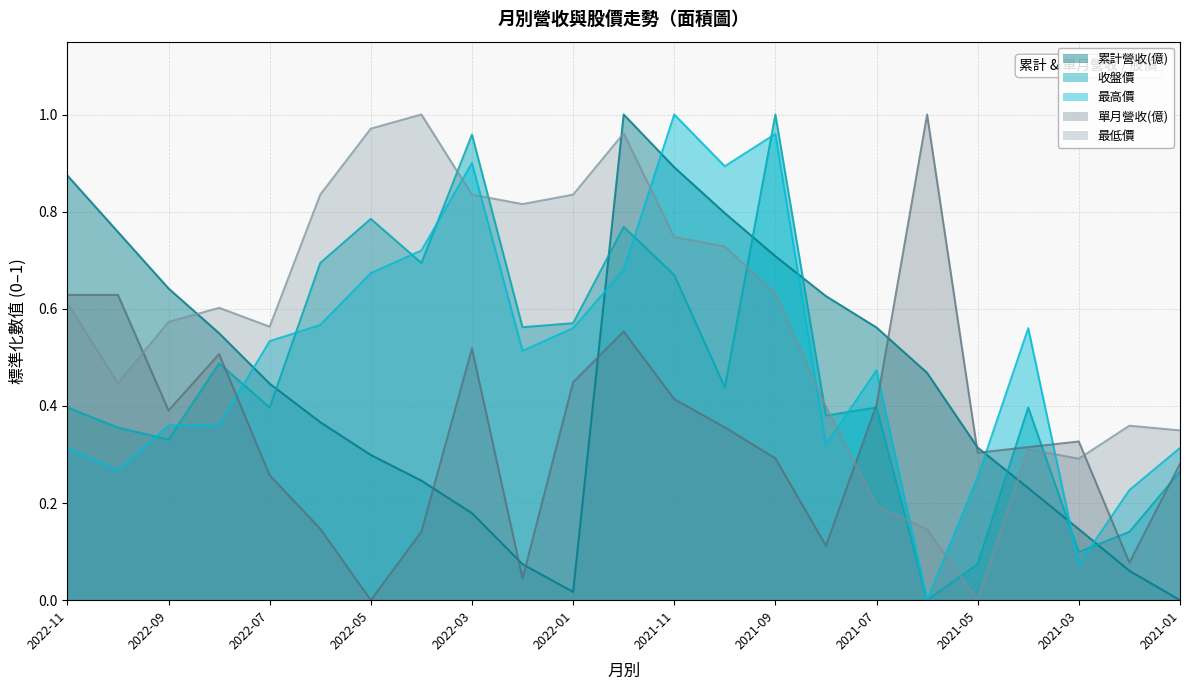

Does the chart have visible grid lines?

Yes